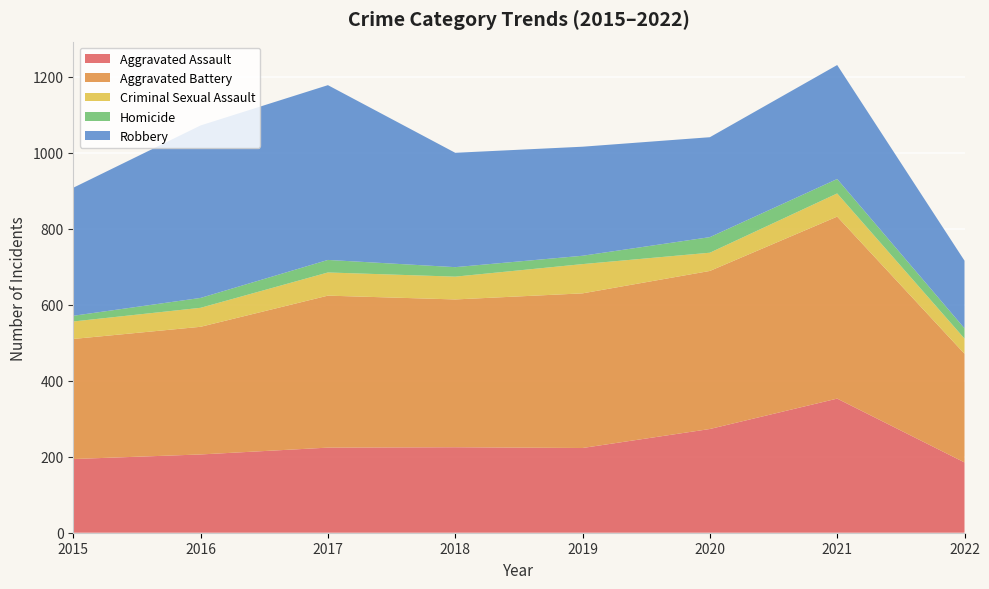

Reading left to right, list all the values displayed in this chart.

Aggravated Assault: 2015=194	2016=206	2017=224	2018=225	2019=223	2020=273	2021=353	2022=185
Aggravated Battery: 2015=316	2016=336	2017=400	2018=389	2019=407	2020=416	2021=479	2022=286
Criminal Sexual Assault: 2015=46	2016=50	2017=61	2018=60	2019=77	2020=48	2021=61	2022=40
Homicide: 2015=15	2016=26	2017=33	2018=25	2019=22	2020=41	2021=38	2022=27
Robbery: 2015=337	2016=454	2017=460	2018=301	2019=287	2020=263	2021=300	2022=178